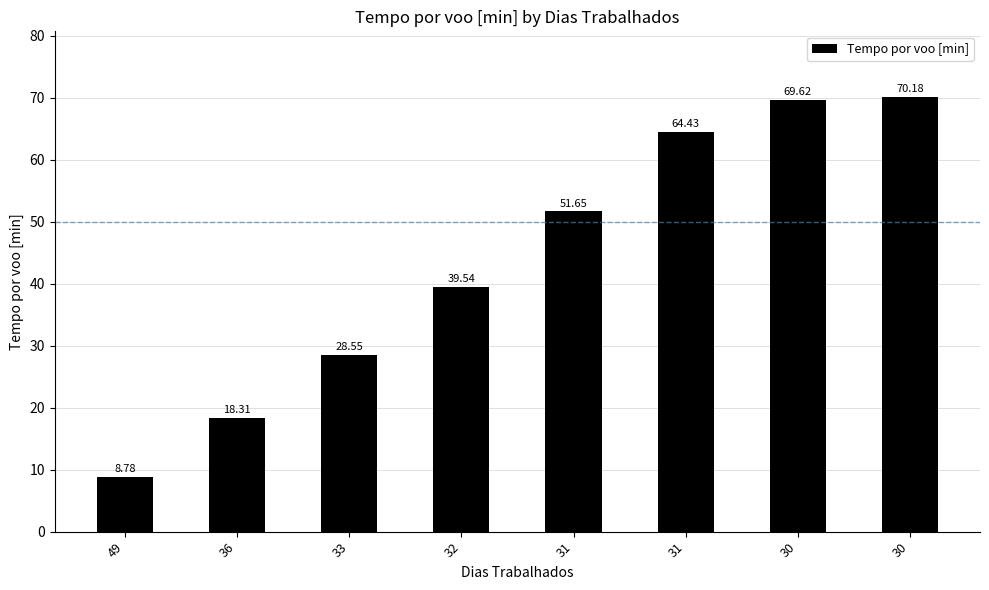

Reading right to left, transcribe all the data shown in this chart.

70.2	69.6	64.4	51.6	39.5	28.6	18.3	8.8